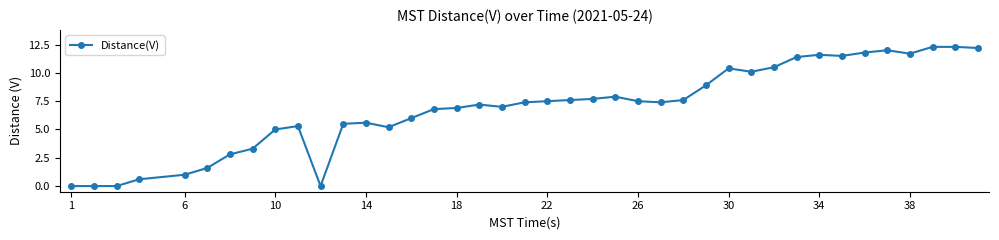

What is the value of the 4th point from the left?

0.6